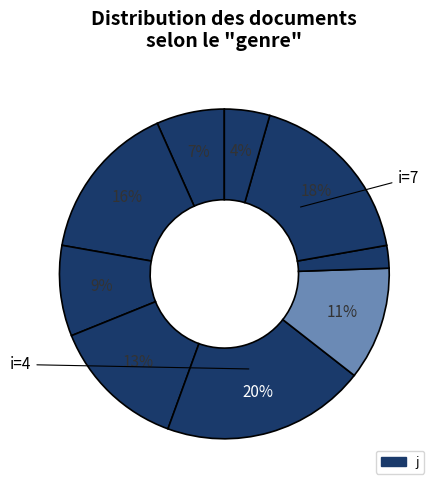

How many segments does this pie chart have?

9